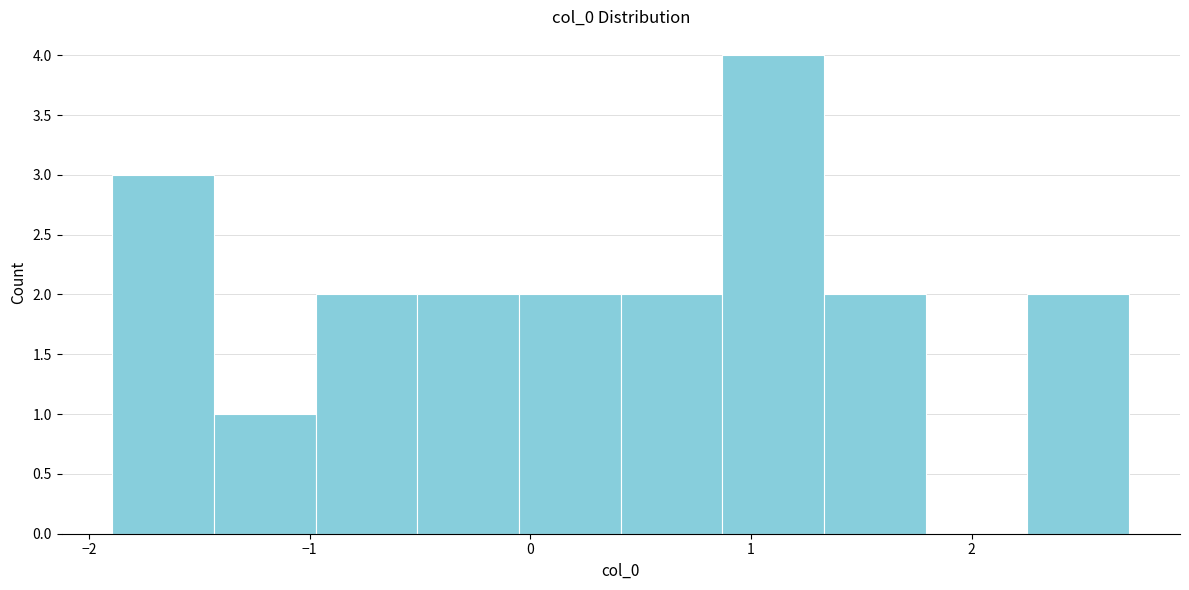

How tall is the bar that spans 1.3 to 1.8 on the x-axis? Neither the bar edges nor the heights are printed on the chart, so give them approximately, as read against the axes.

2